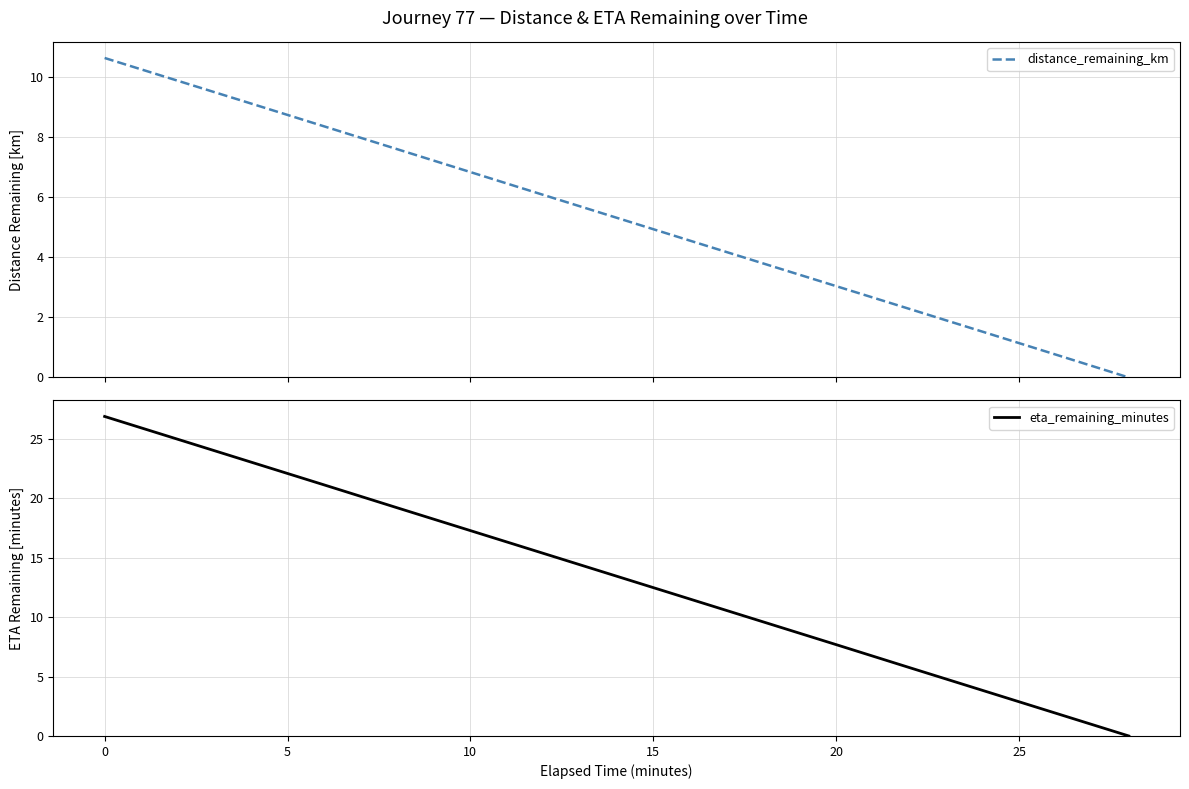

The eta_remaining_minutes series shows 17.3 at 10. True or false?

True